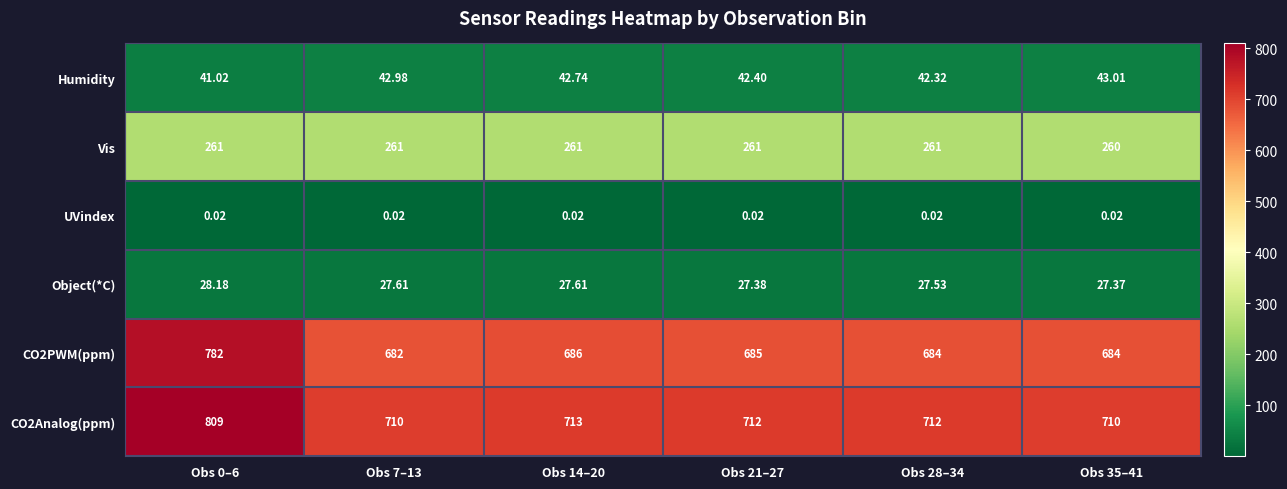

Is the value of CO2Analog(ppm) at Obs 14–20 greater than the value of CO2PWM(ppm) at Obs 14–20?

Yes